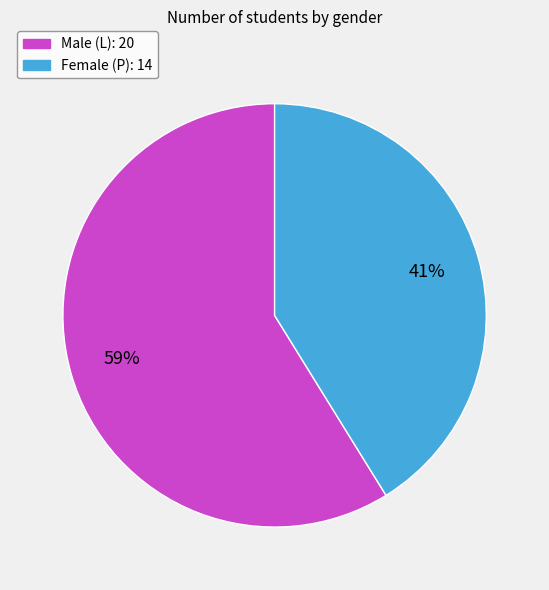

Count the number of slices in the pie.

2